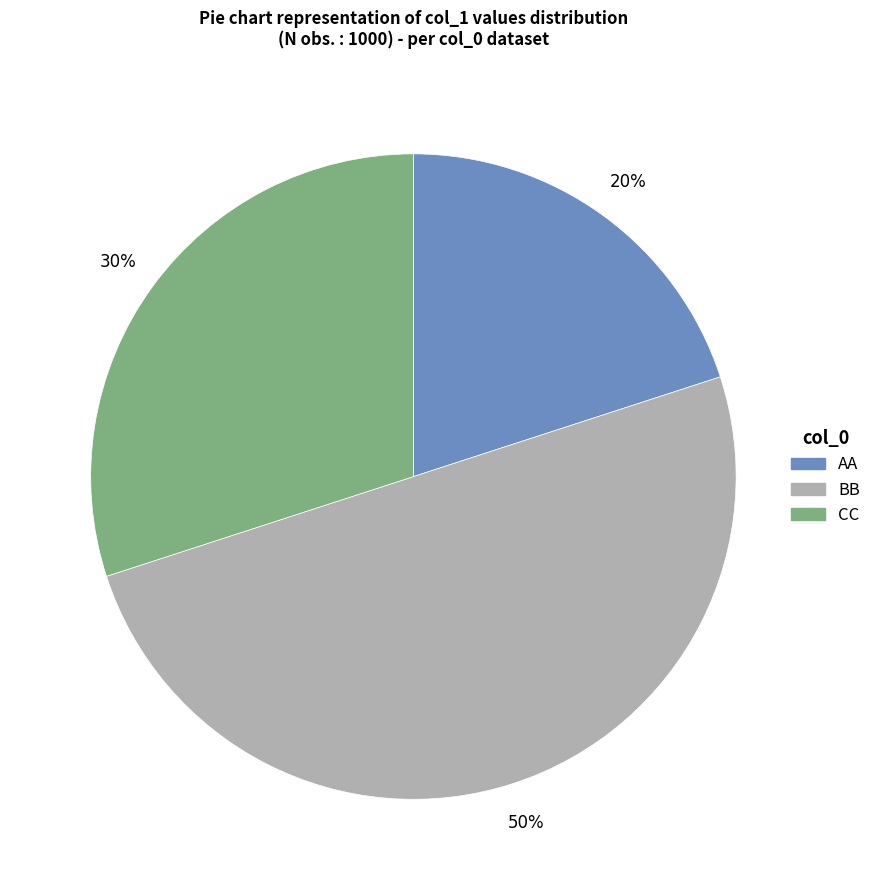

What is the largest slice in the pie chart?

BB